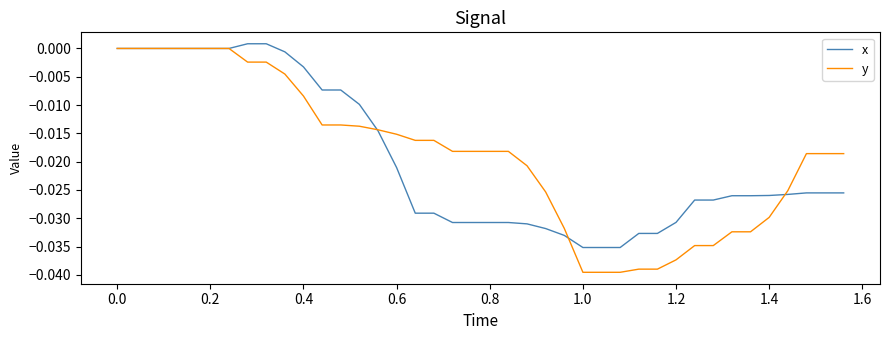

Which series has the widest spread of values?

y